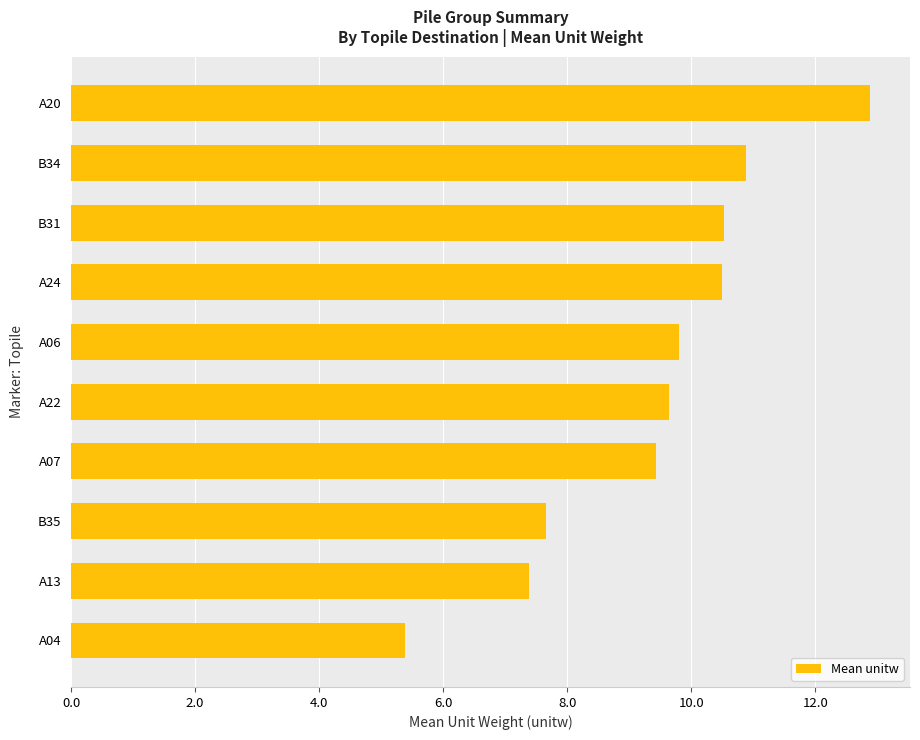

What is the smallest value displayed?

5.4